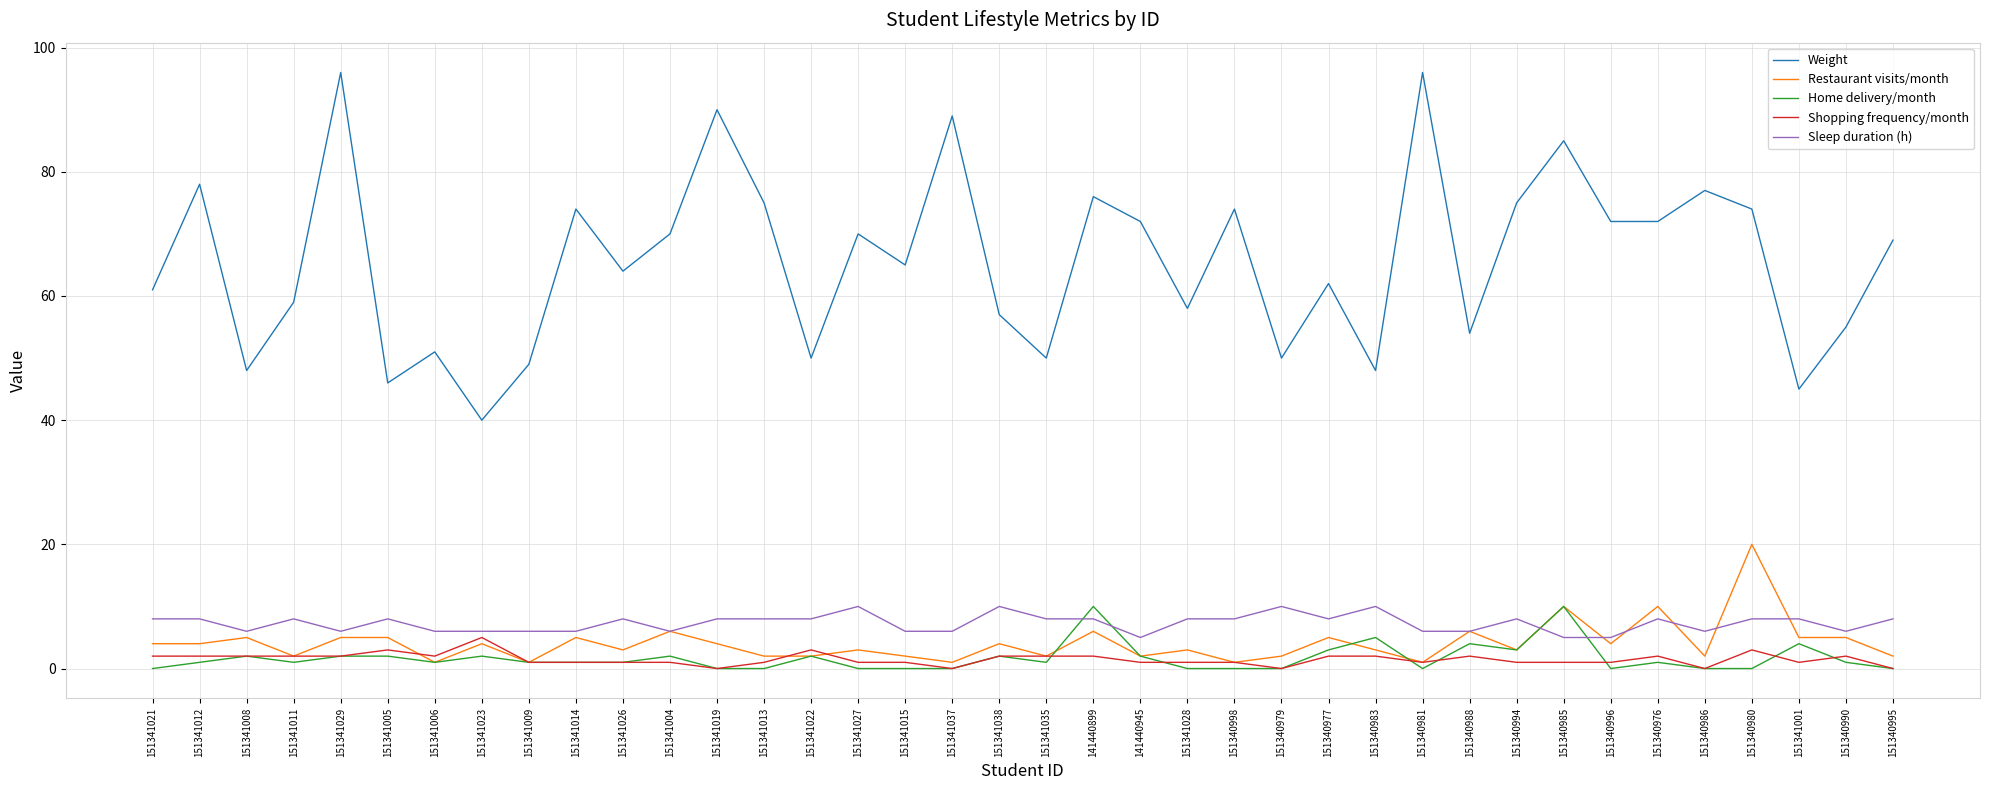

Is the value of Shopping frequency/month at 151340994 greater than the value of Restaurant visits/month at 151341012?

No